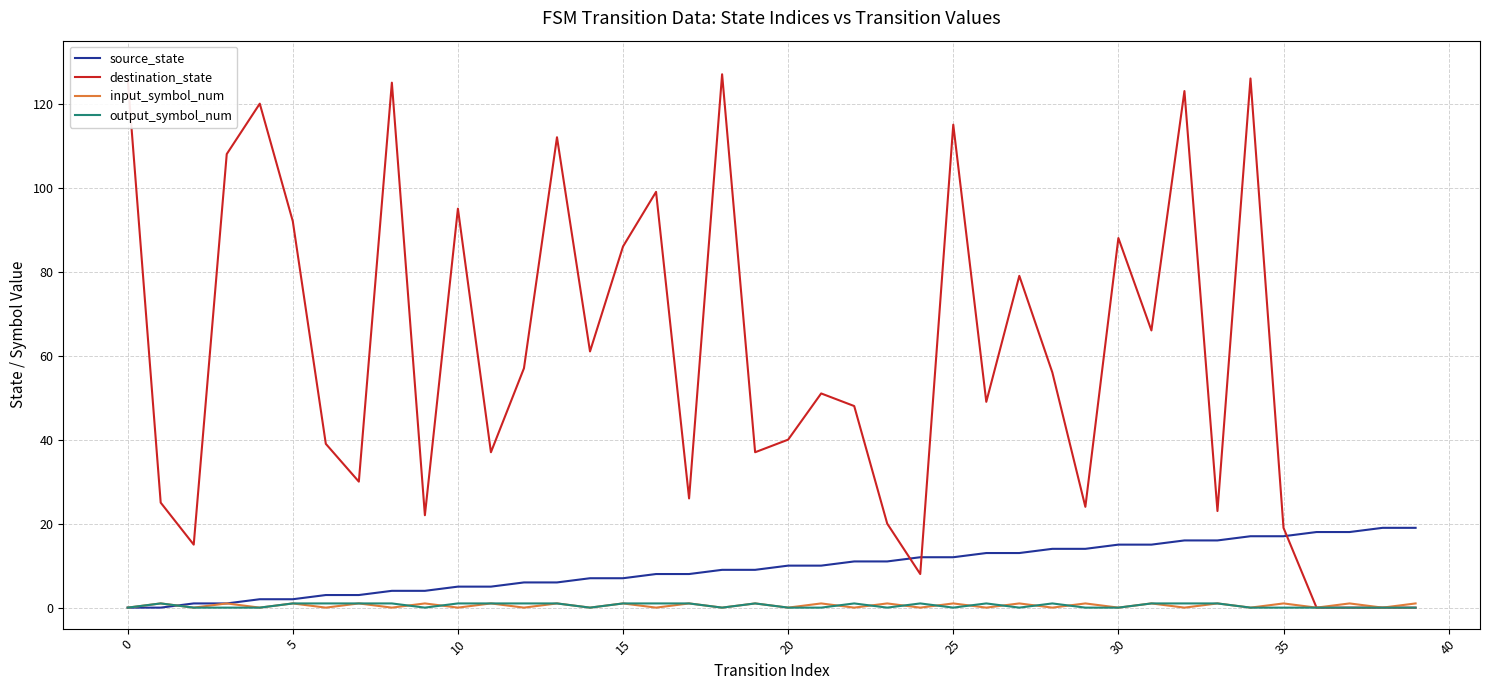

Which series has the largest range (max minus min)?

destination_state